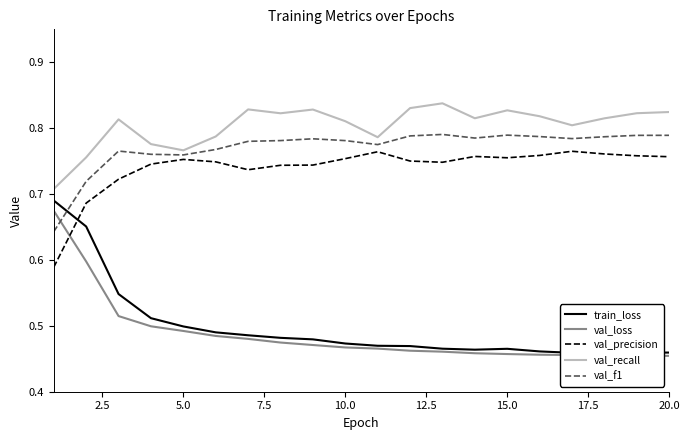

Is it true that val_precision equals 1.2 at 10.0?

False